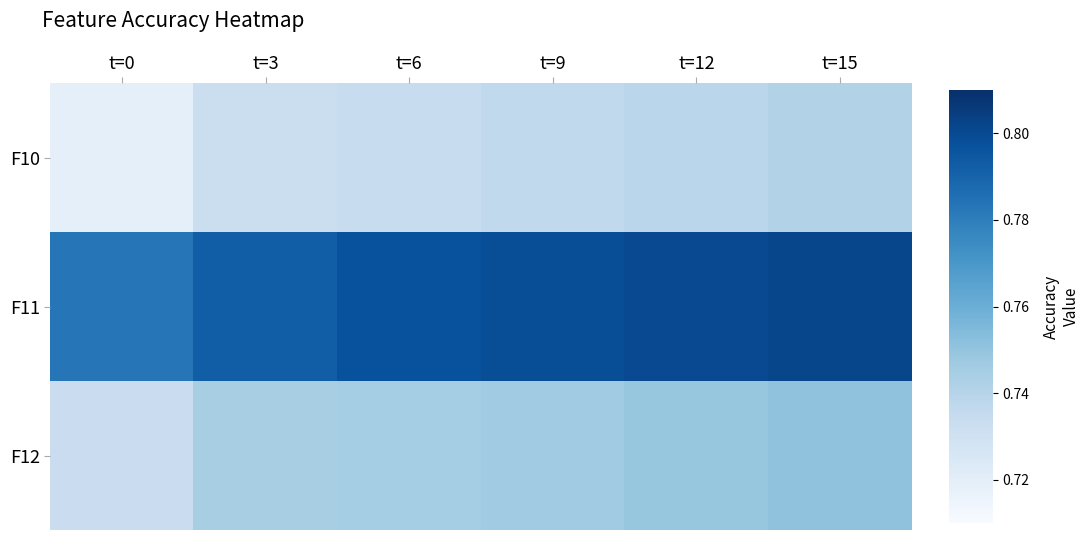

At t=9, list the series in order from smallest to largest.

F10, F12, F11